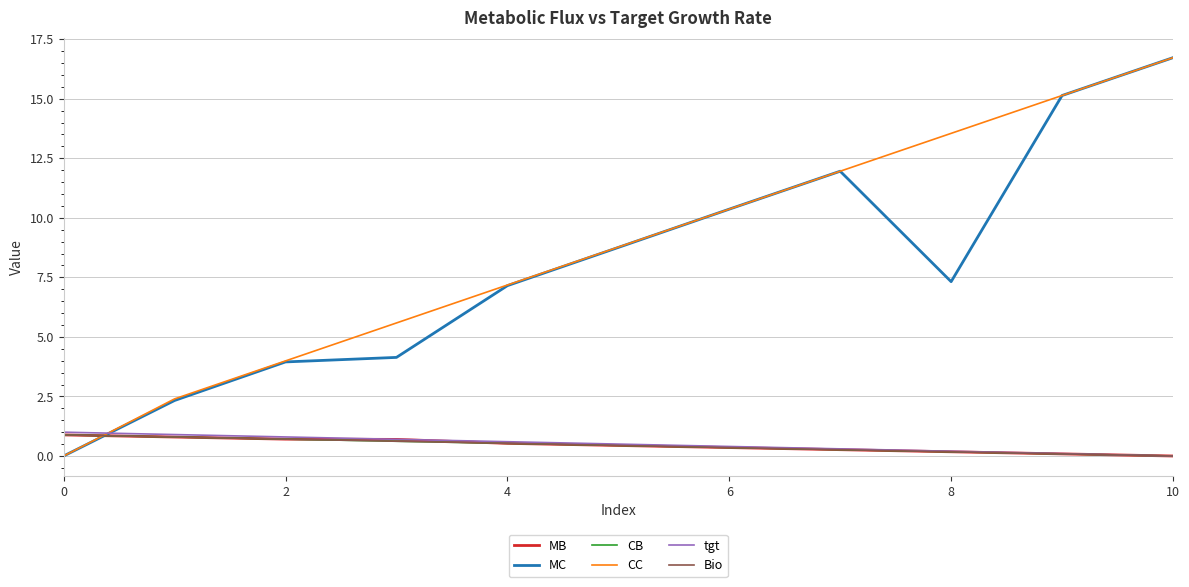

Does the chart have visible grid lines?

Yes